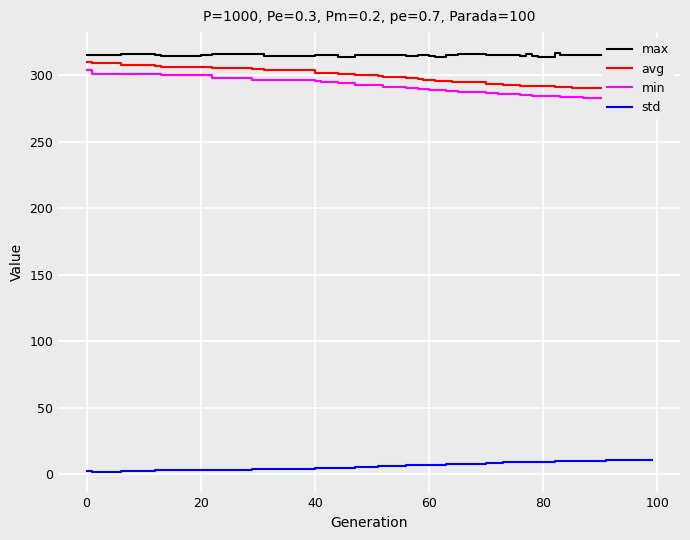

List the series in order of their peak value, lowest first.

std, min, avg, max